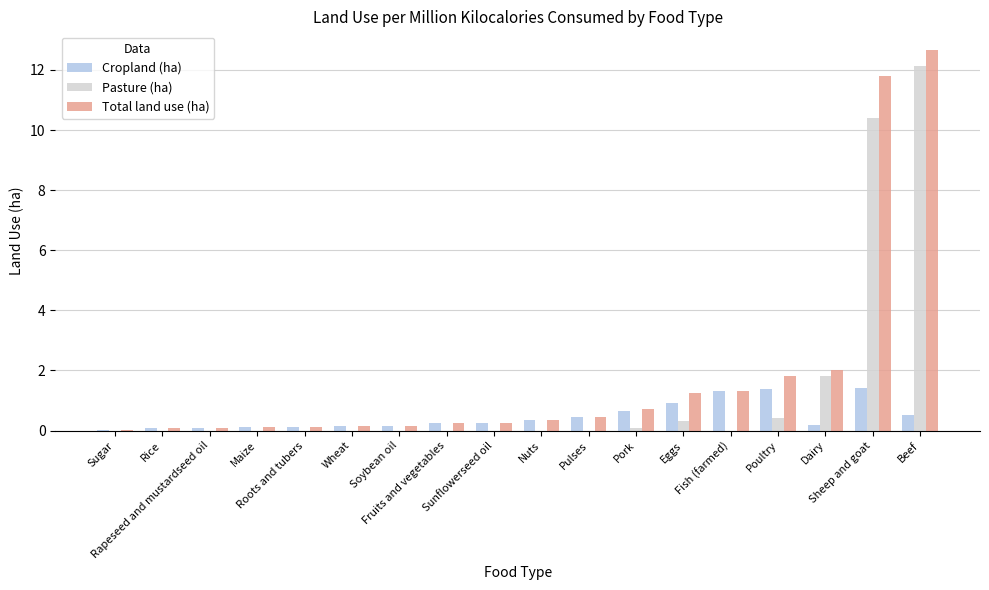

What is the average value of the Pasture (ha) series?

1.4